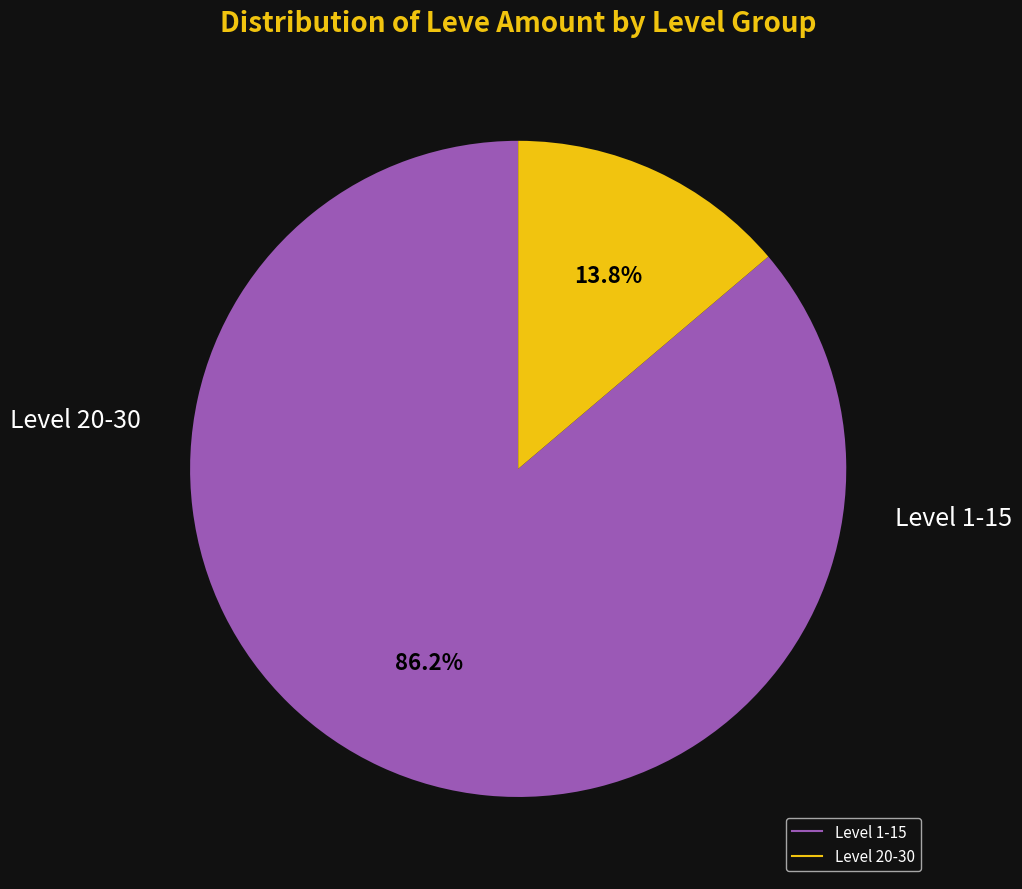

Count the number of slices in the pie.

2